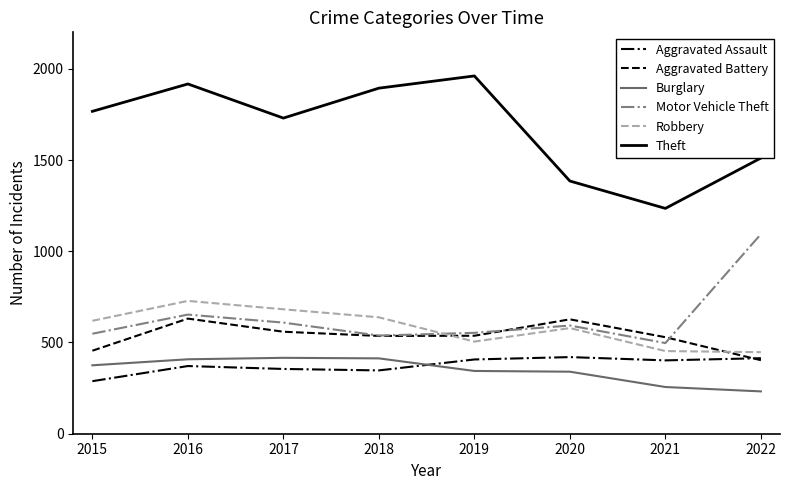

Is this an area chart (filled region under the line)?

No